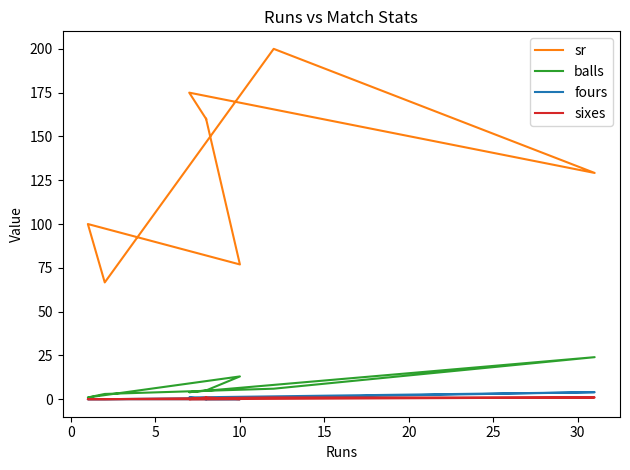

Does the chart have visible grid lines?

No